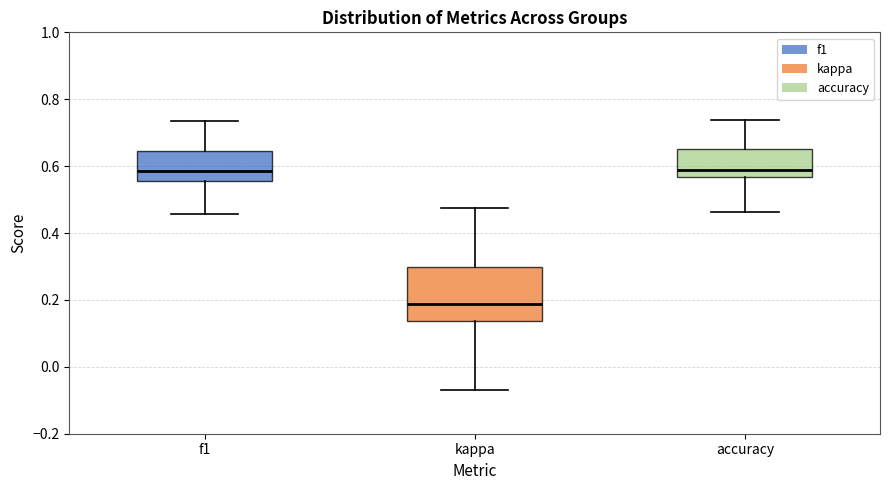

Where is the lower edge of the box for kappa on the y-axis? The values are not printed on the chart, so give them approximately, as read against the axis.

0.14